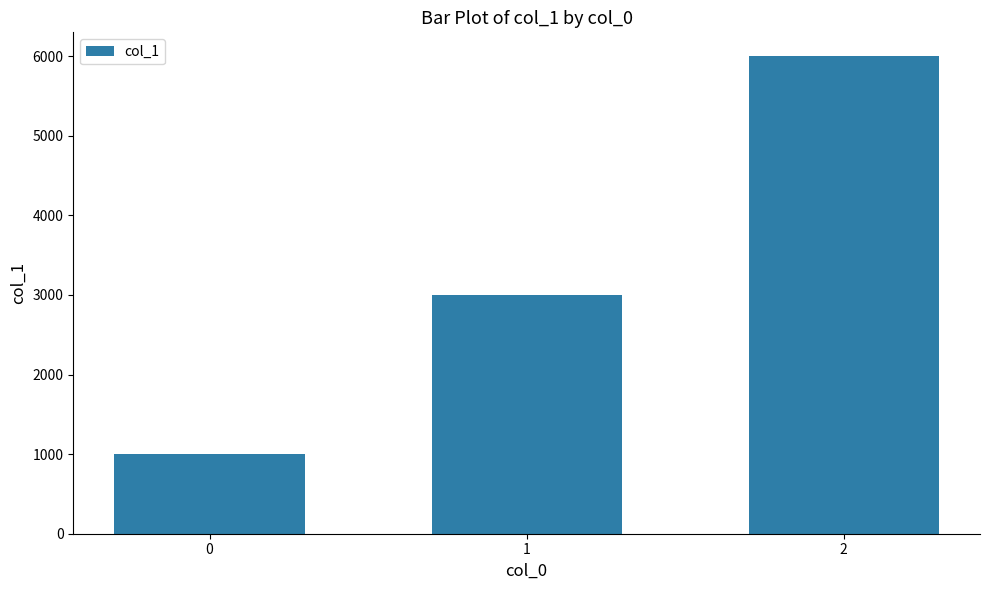

Reading left to right, list all the values displayed in this chart.

0=1000	1=3000	2=6000